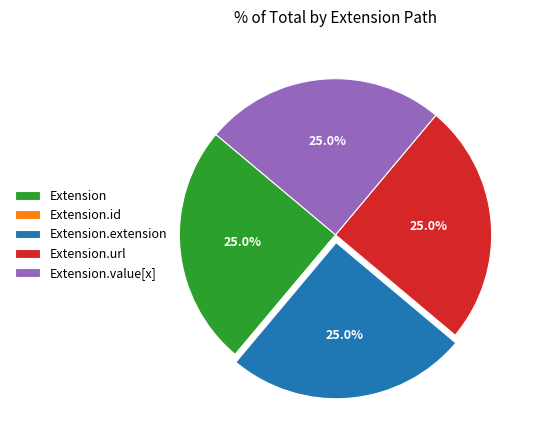

Does any single category account for the majority?

No